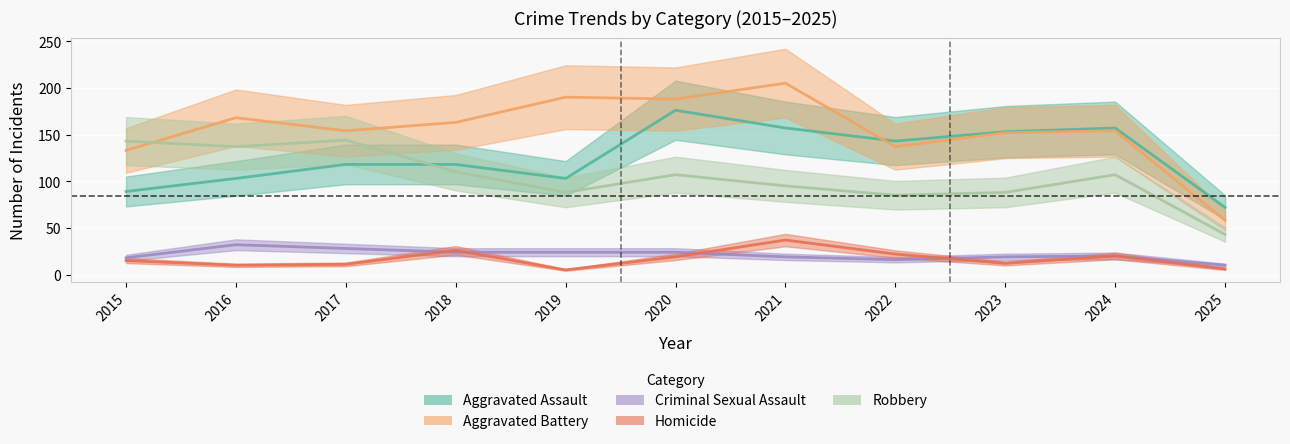

How many values in the Robbery series are below 107?

5